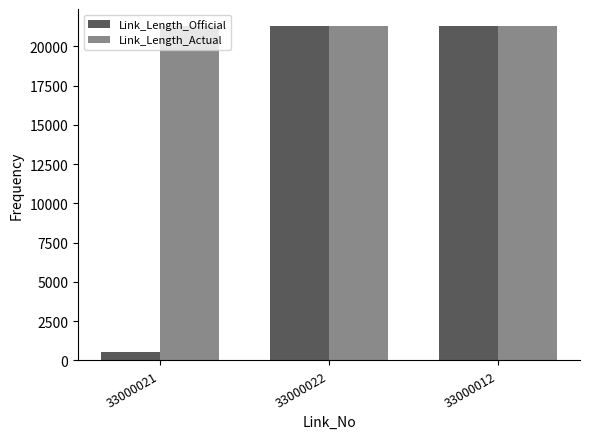

True or false: Link_Length_Official has a value of 28297.9 at 33000022.

False